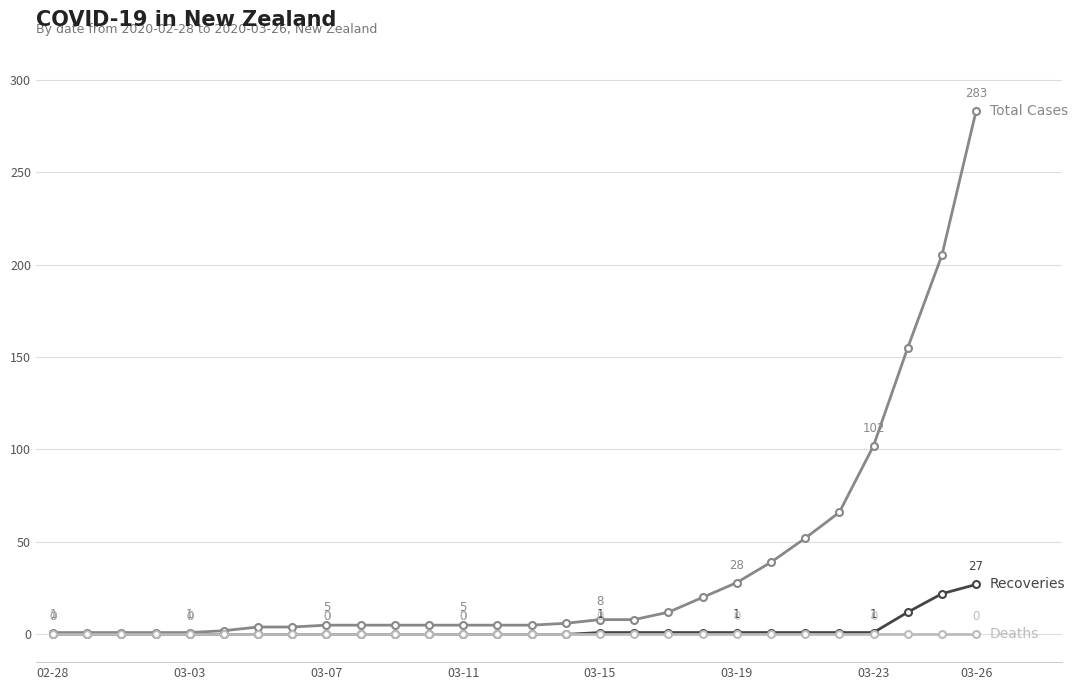

What is the greatest value displayed?

283